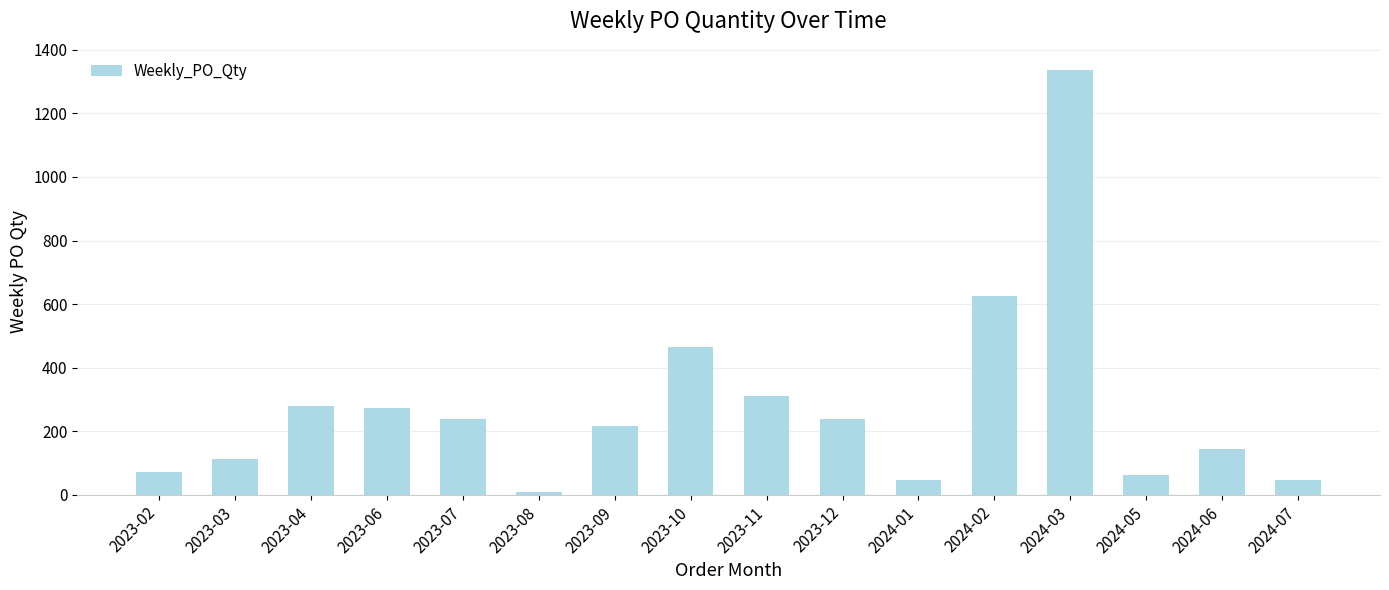

The value at 2024-06 is 95. True or false?

False